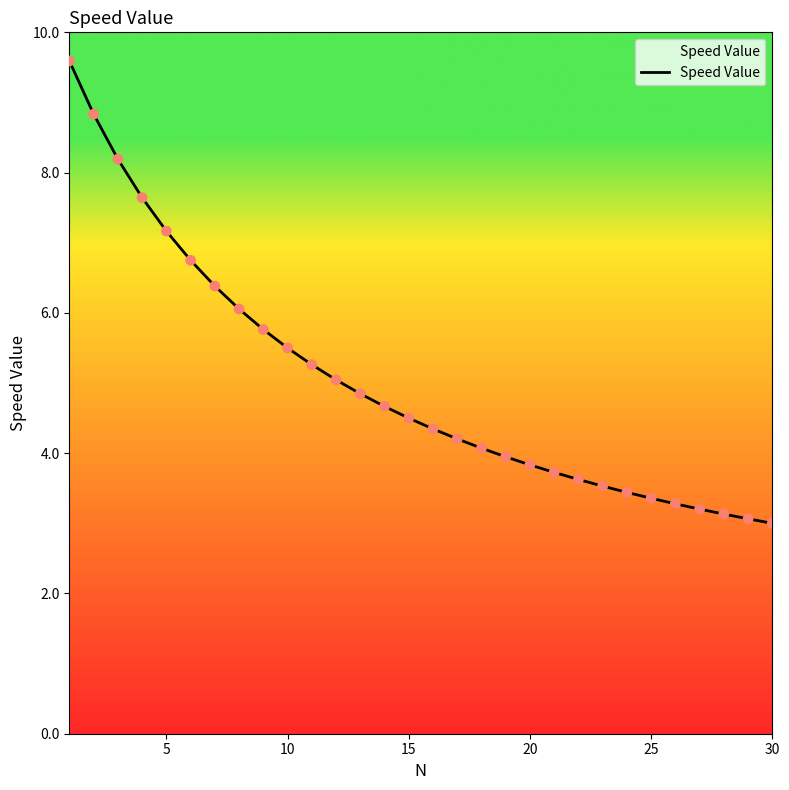

What is the greatest value displayed?

9.6